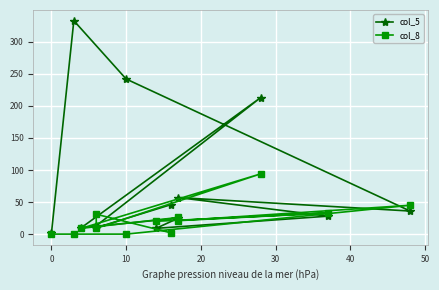

In col_8, how many points are lower than both neighbors (excluding endpoints)?

4